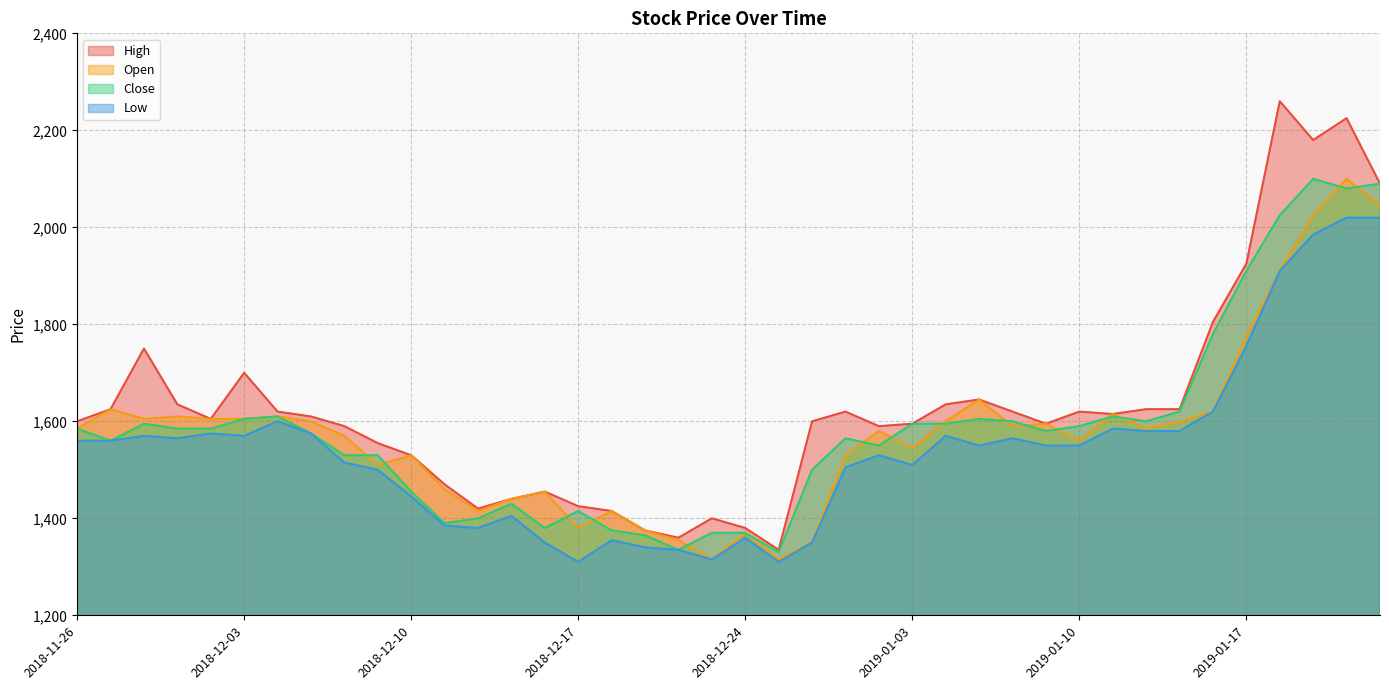

True or false: Low and Open intersect in this chart.

False